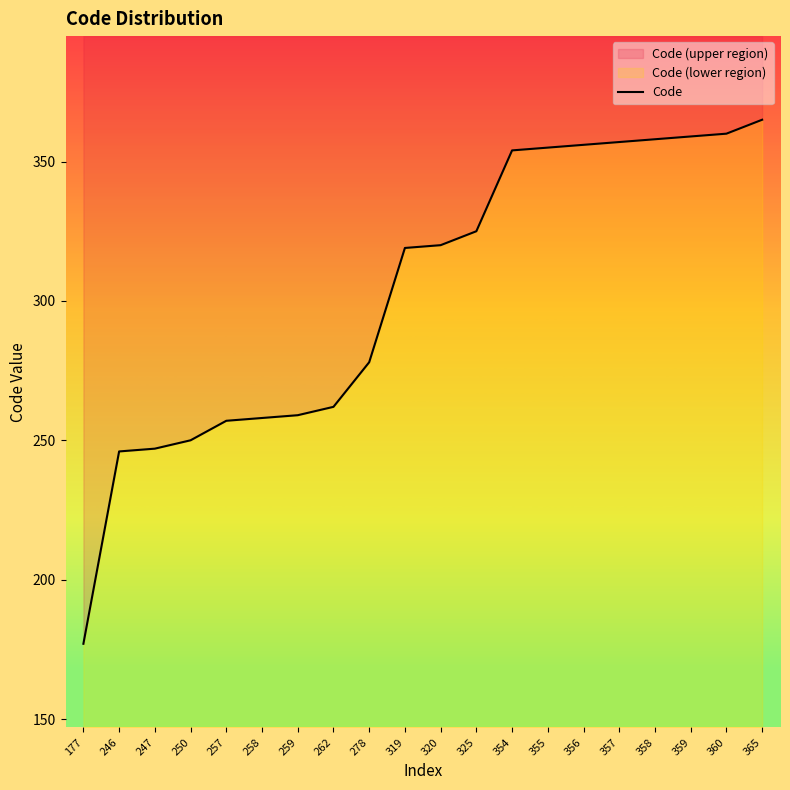

How many data points are less than 320?

10